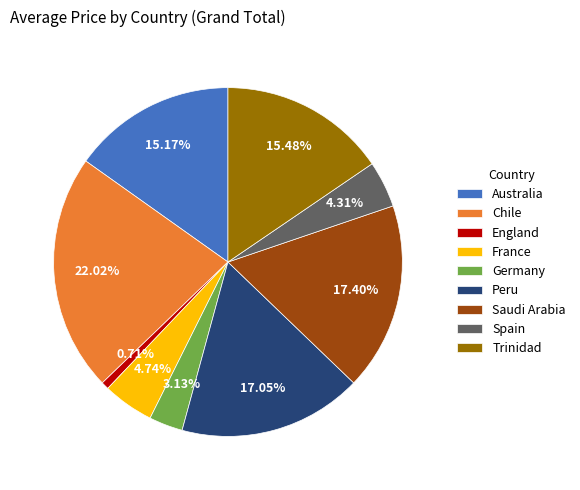

True or false: Saudi Arabia accounts for 31% of the total.

False